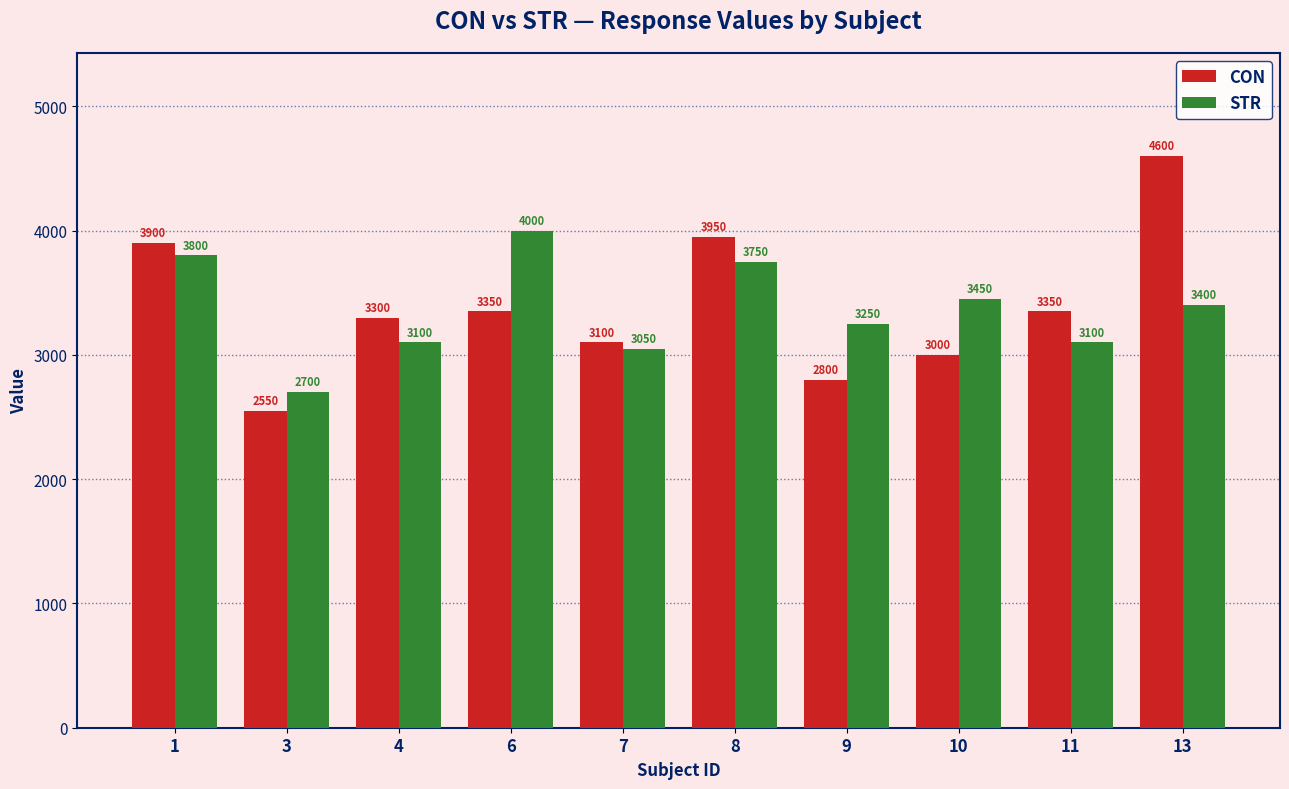

List the series in order of their overall mean, lowest first.

STR, CON